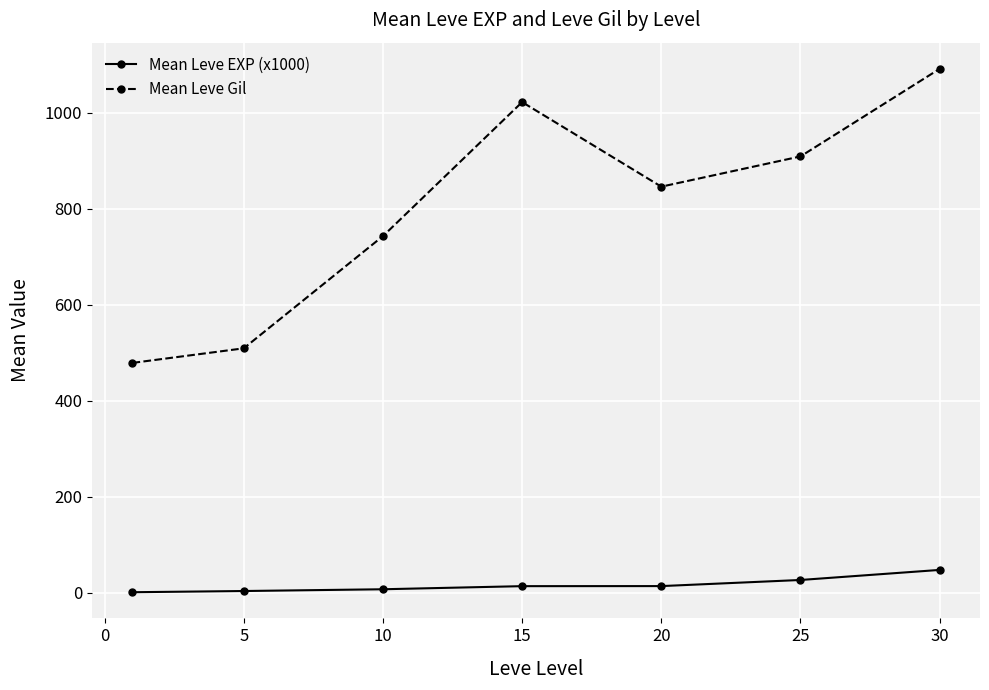

Rank the series by their maximum value, from lowest to highest.

Mean Leve EXP (x1000), Mean Leve Gil